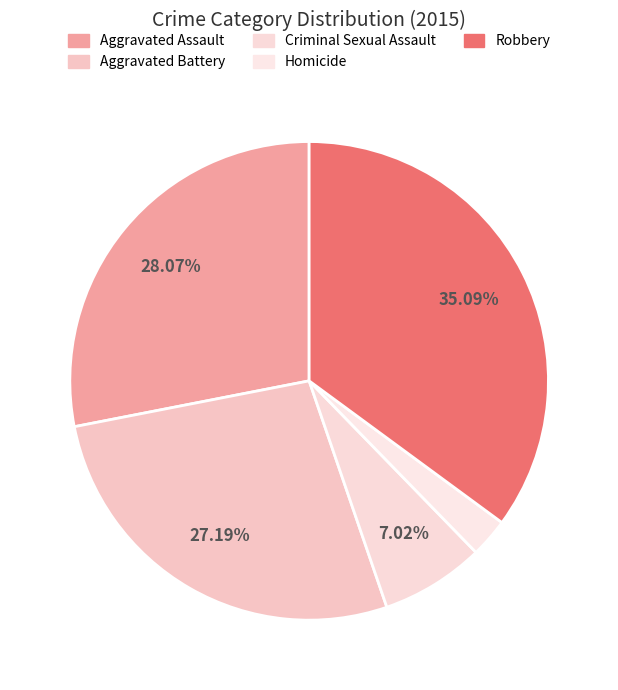

Combined, do Criminal Sexual Assault and Homicide account for over 50%?

No